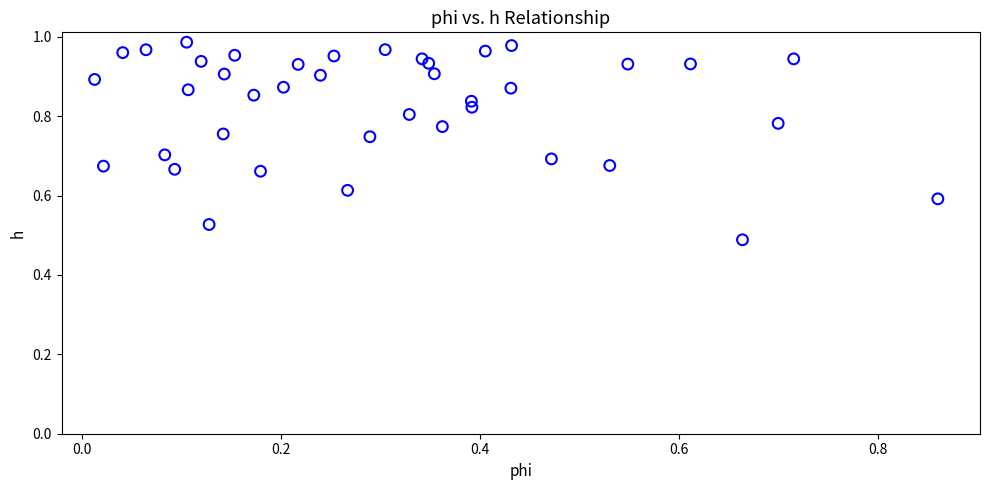

How many points are shown in the scatter plot?

40